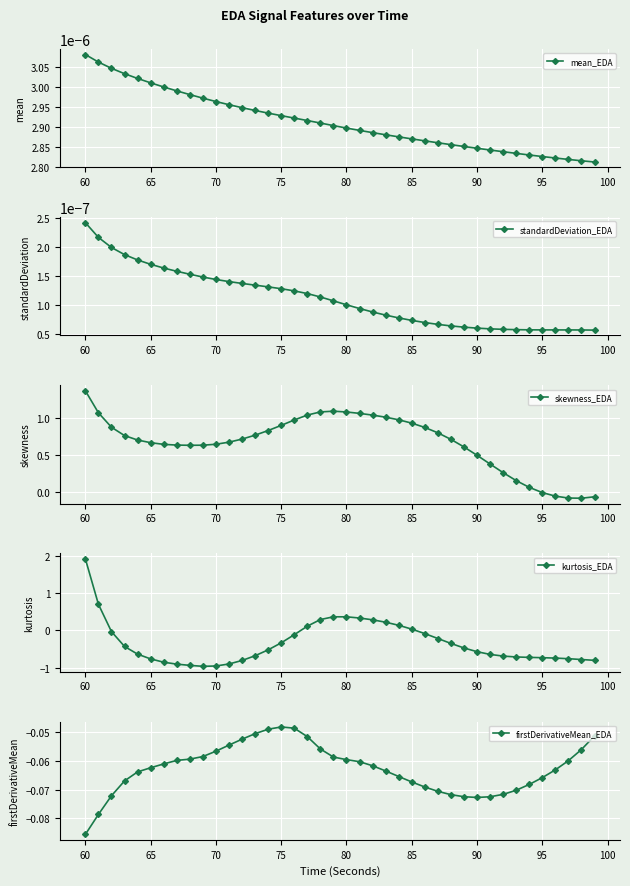

Which series has the largest total across all categories?

skewness_EDA